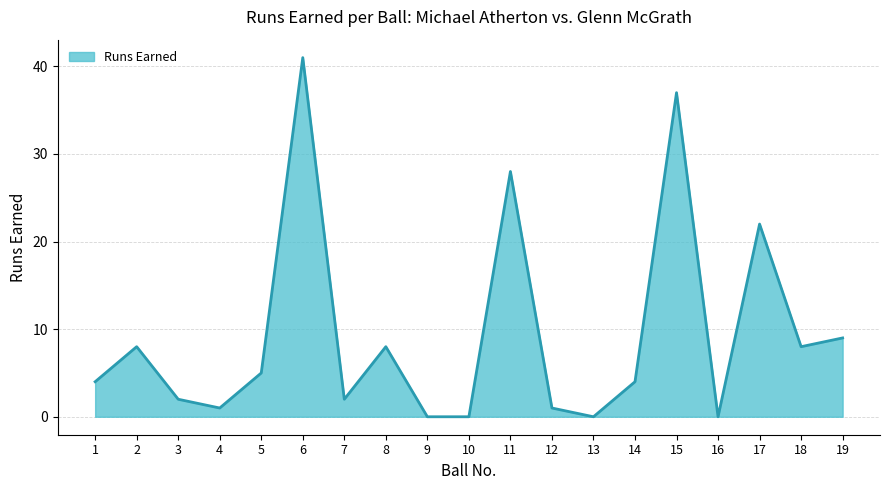

Where is the data nearest to the value 20?

17